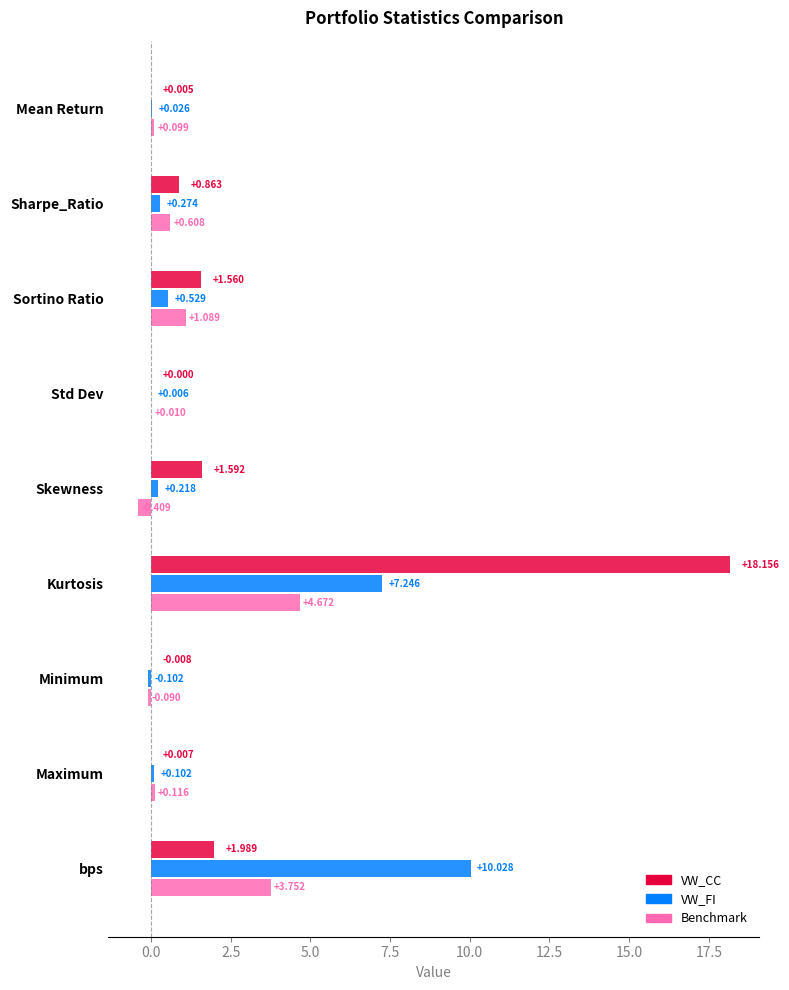

What is the greatest value displayed?

18.2